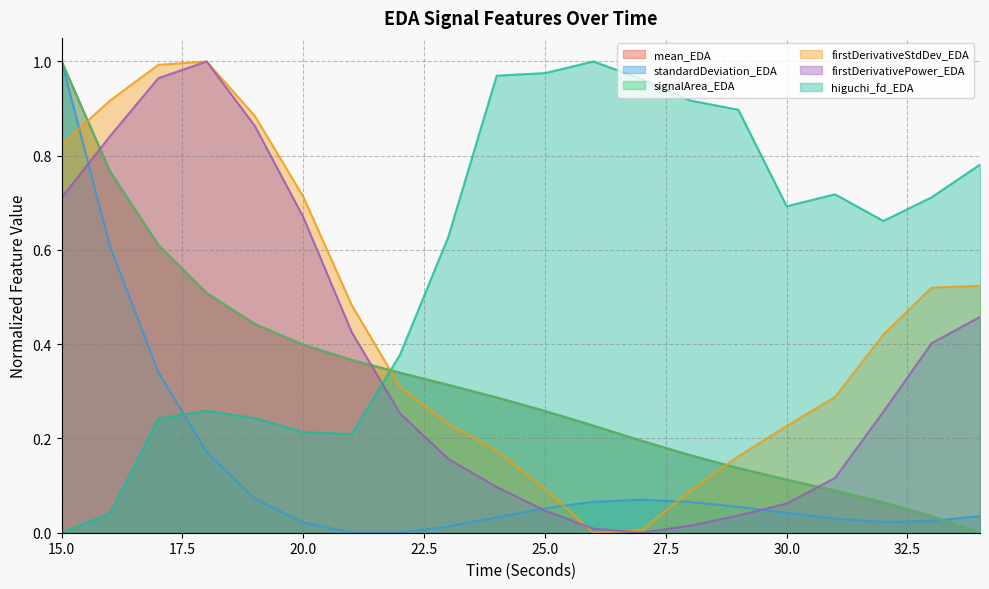

Which label corresponds to the largest value in the chart?

15